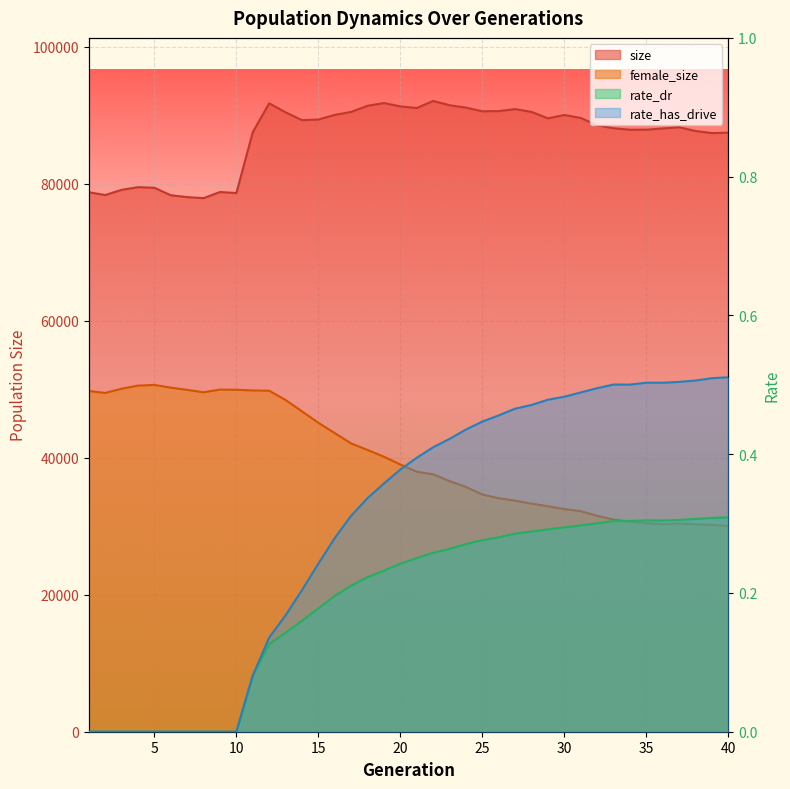

Where is rate_dr nearest to the value 0?

1